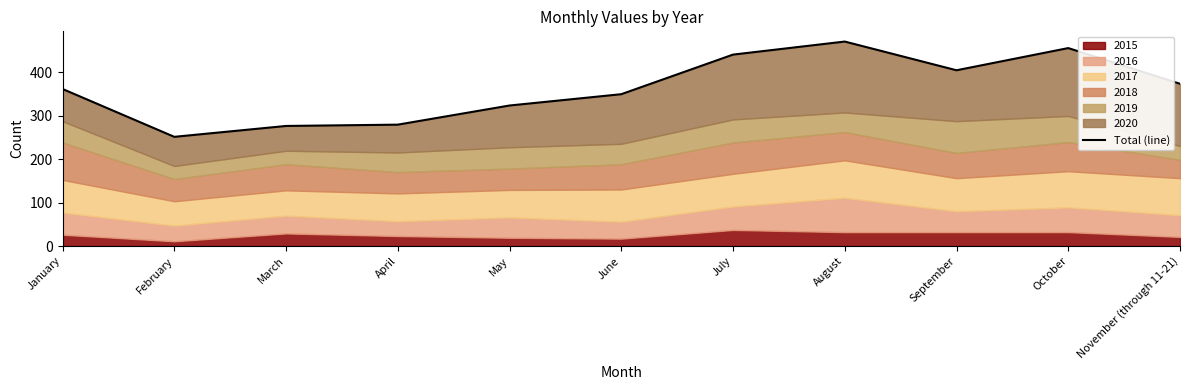

Rank the categories by value from highest to lowest.

August, October, July, September, November (through 11-21), January, June, May, April, March, February